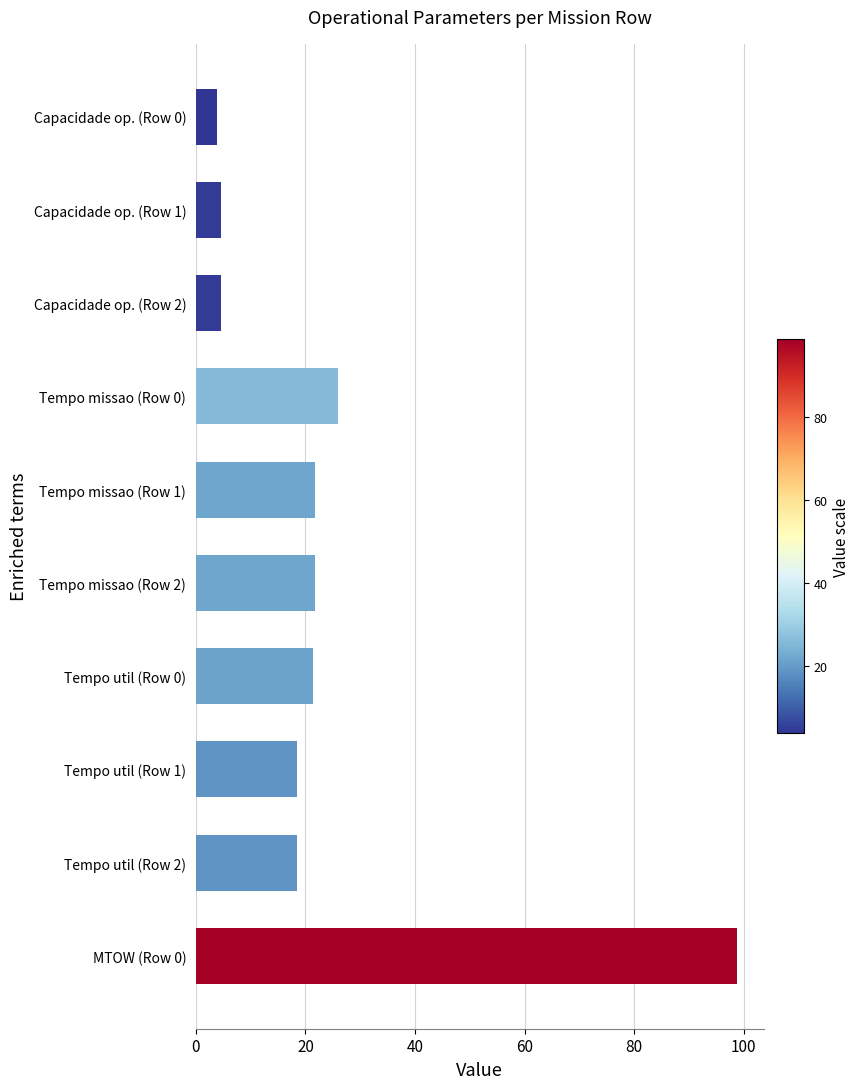

Is it true that the value at MTOW (Row 0) is 98.7?

True